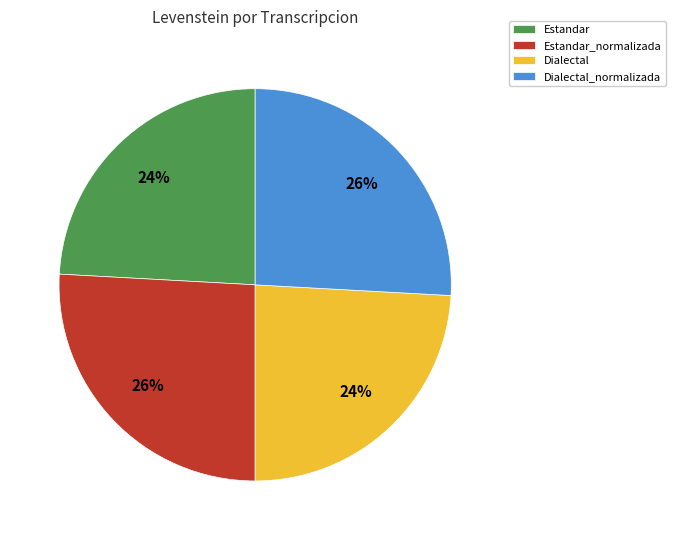

Between Estandar_normalizada and Estandar, which is larger?

Estandar_normalizada